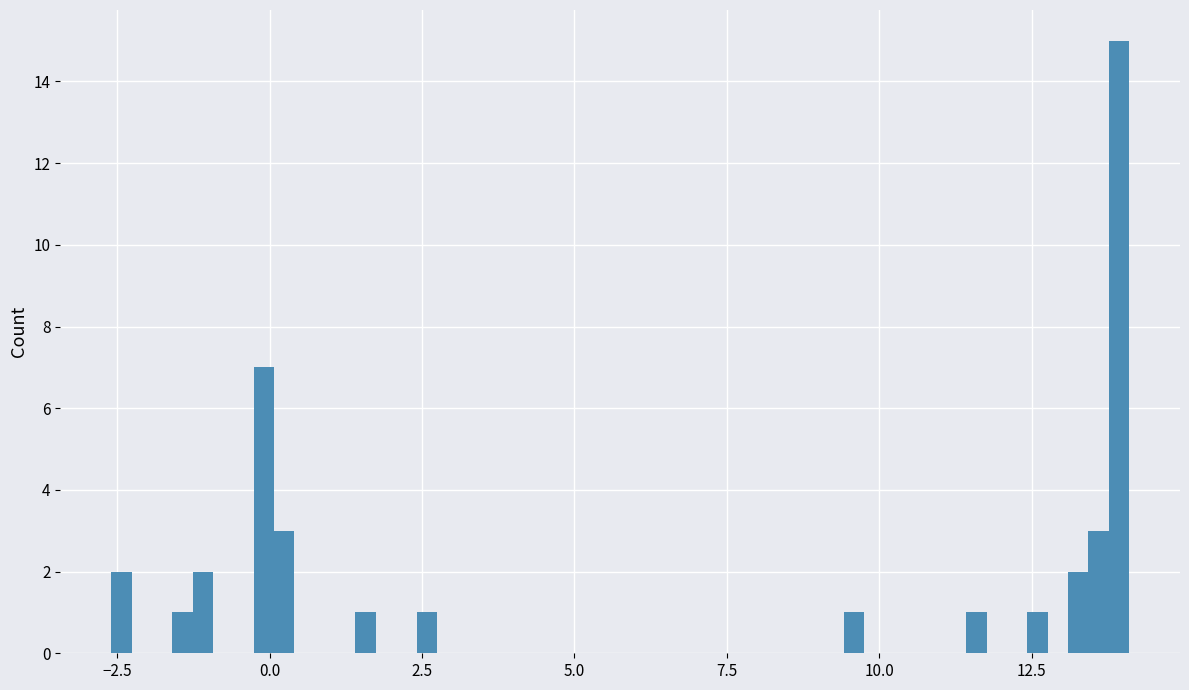

Read against the x-axis, roughly where is the centre of the tallest bar?

14.0